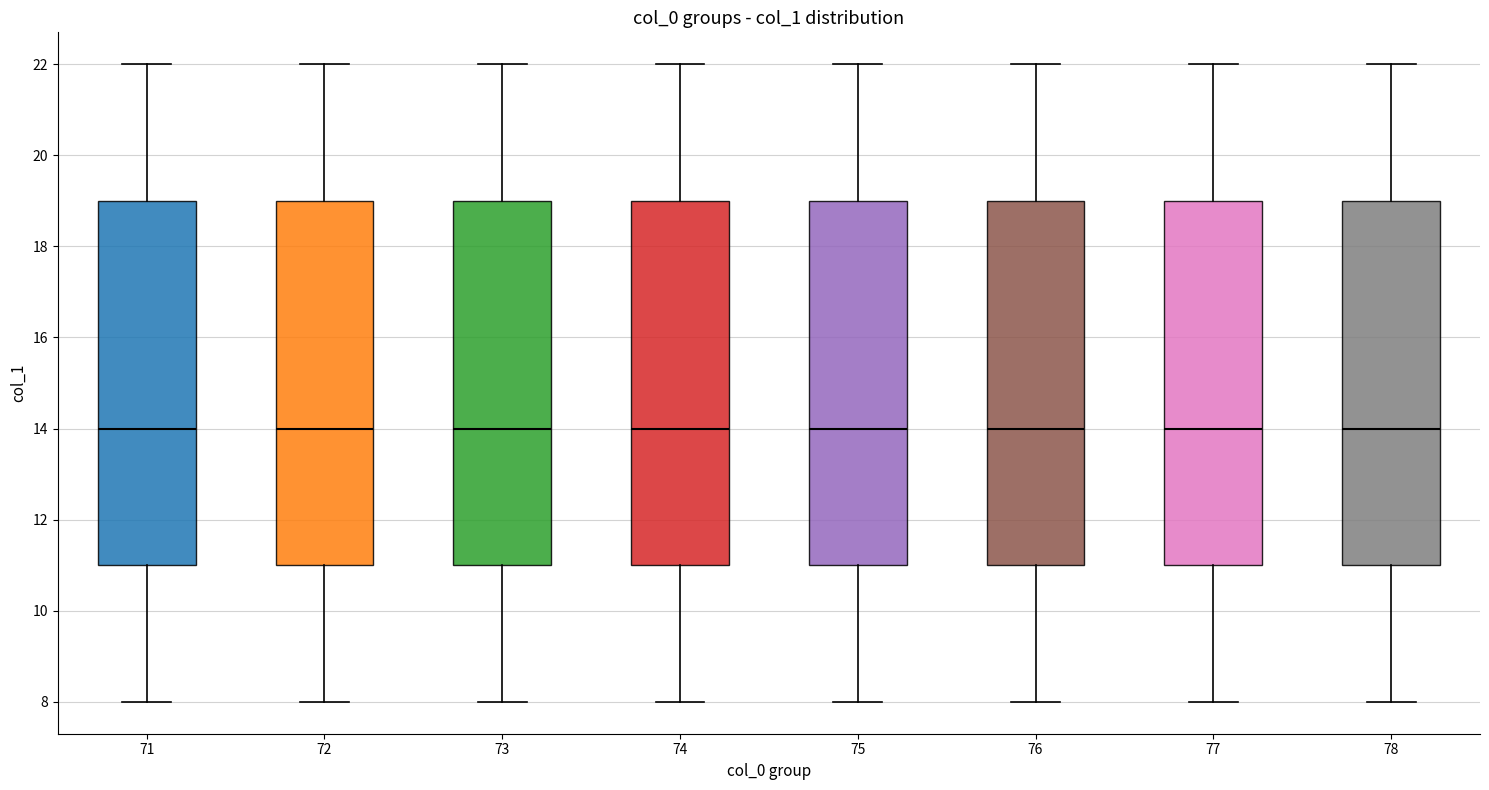

Reading left to right, transcribe this box plot: for each box, give where its median line is, the range the box spans, and where its two whiskers end, as read against the y-axis. The values are not printed on the chart, so give them approximately, as read against the axis.

71: median 14, box 11 to 19, whiskers 8 to 22
72: median 14, box 11 to 19, whiskers 8 to 22
73: median 14, box 11 to 19, whiskers 8 to 22
74: median 14, box 11 to 19, whiskers 8 to 22
75: median 14, box 11 to 19, whiskers 8 to 22
76: median 14, box 11 to 19, whiskers 8 to 22
77: median 14, box 11 to 19, whiskers 8 to 22
78: median 14, box 11 to 19, whiskers 8 to 22